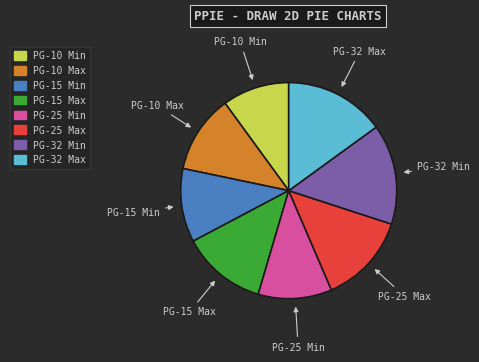

What is the smallest slice in the pie chart?

PG-10 Min